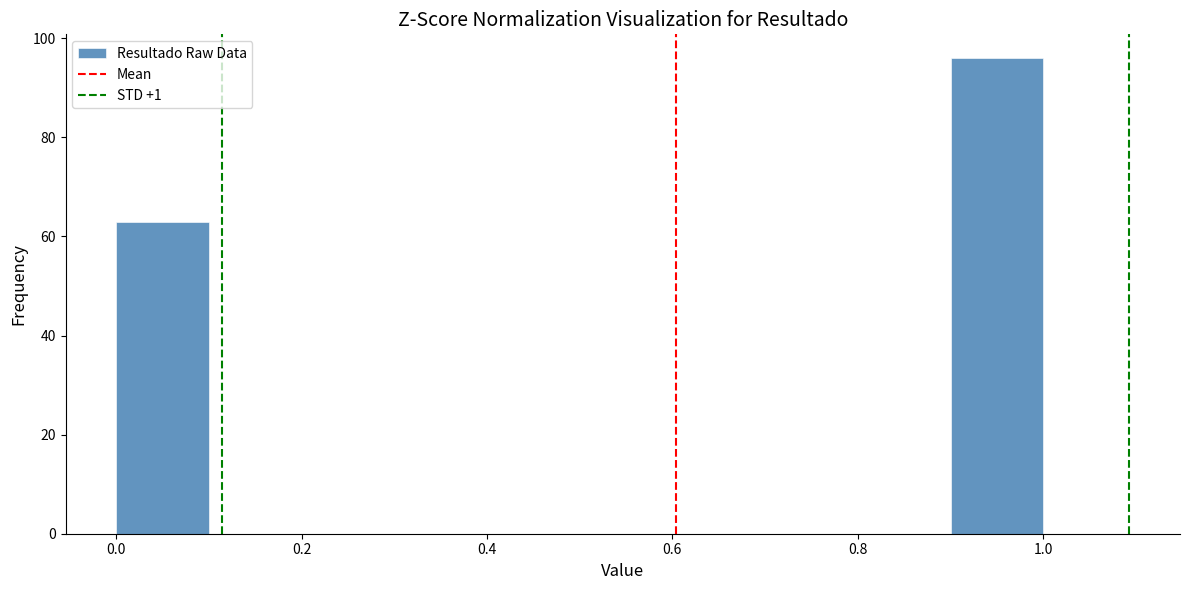

Reading left to right, transcribe this chart: for each bar, give the range it covers on the x-axis and its height. The values are not printed on the chart, so give them approximately, as read against the axis.

0.0 to 0.1: 64
0.1 to 0.2: 0
0.2 to 0.3: 0
0.3 to 0.4: 0
0.4 to 0.5: 0
0.5 to 0.6: 0
0.6 to 0.7: 0
0.7 to 0.8: 0
0.8 to 0.9: 0
0.9 to 1.0: 96